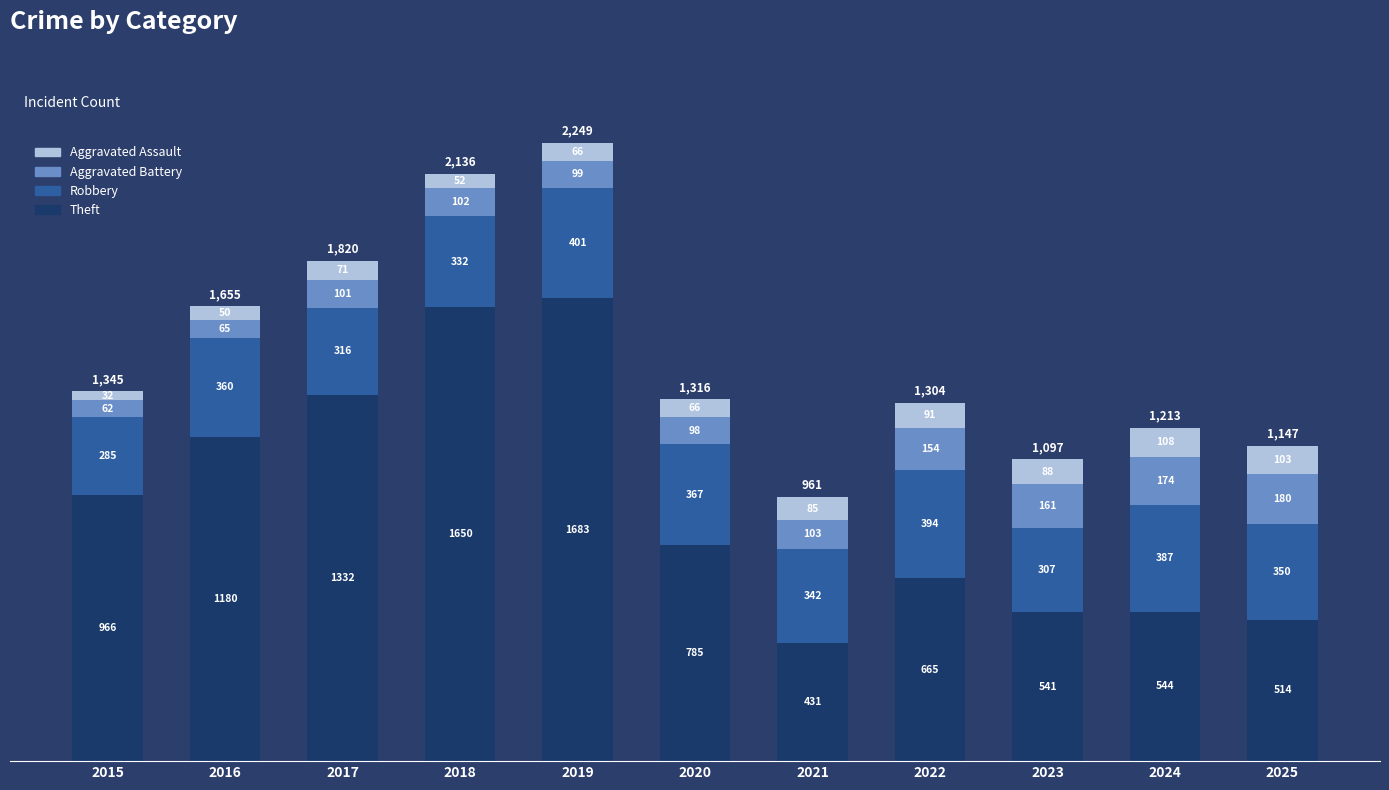

What is the minimum value for Theft?

431